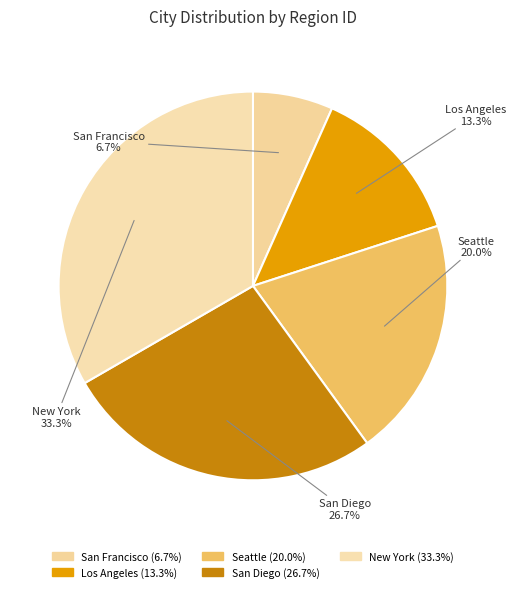

True or false: Los Angeles accounts for 13% of the total.

True